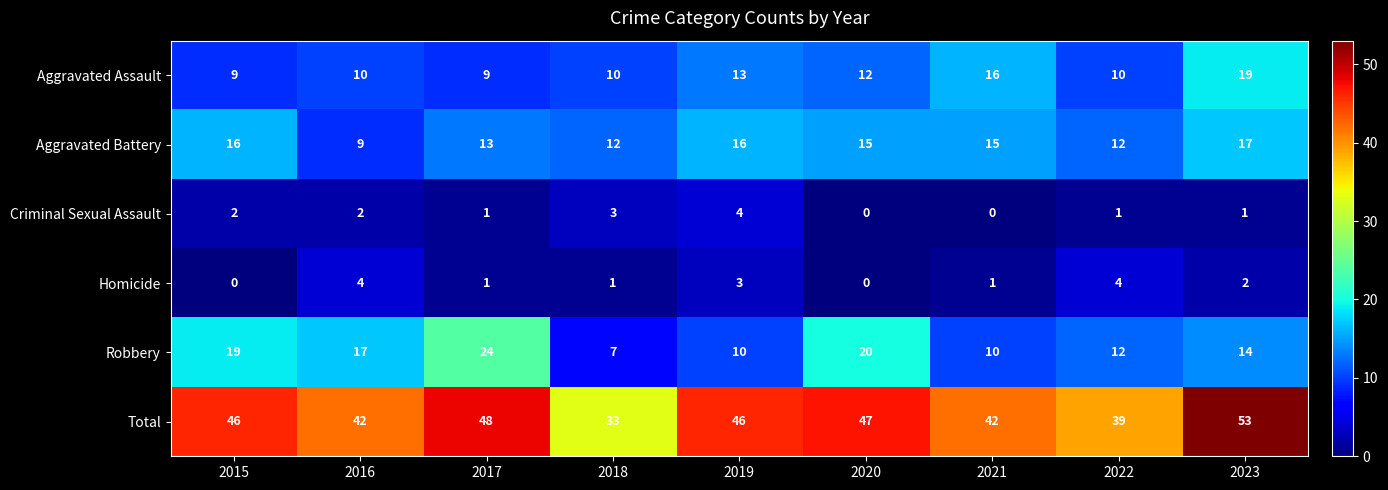

Where is Aggravated Assault nearest to the value 14?

2019